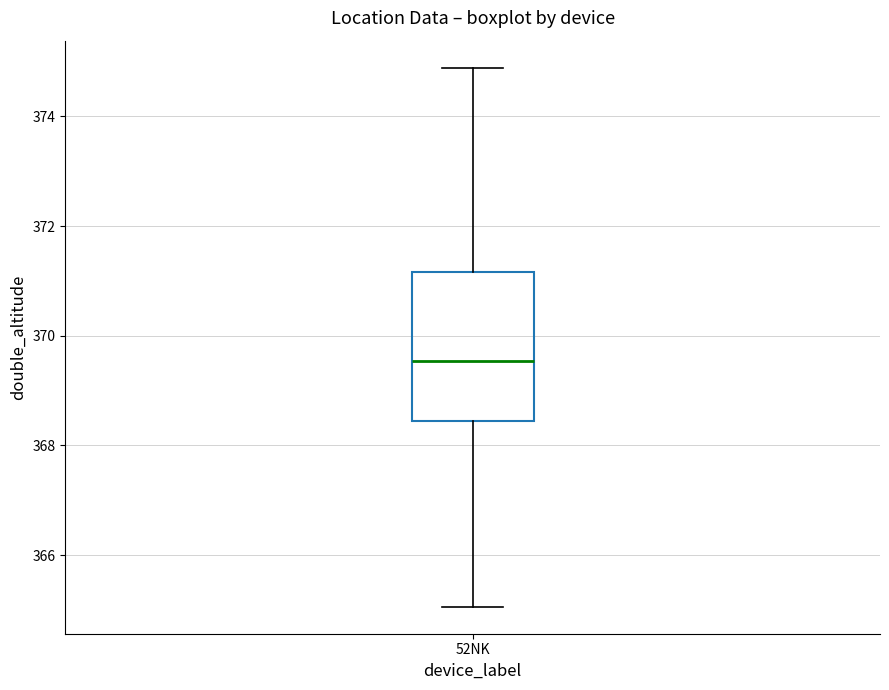

Transcribe this box plot: give where the median line is, the range the box spans, and where the two whiskers end, as read against the y-axis. The values are not printed on the chart, so give them approximately, as read against the axis.

median 369.6, box 368.4 to 371.2, whiskers 365.0 to 374.8